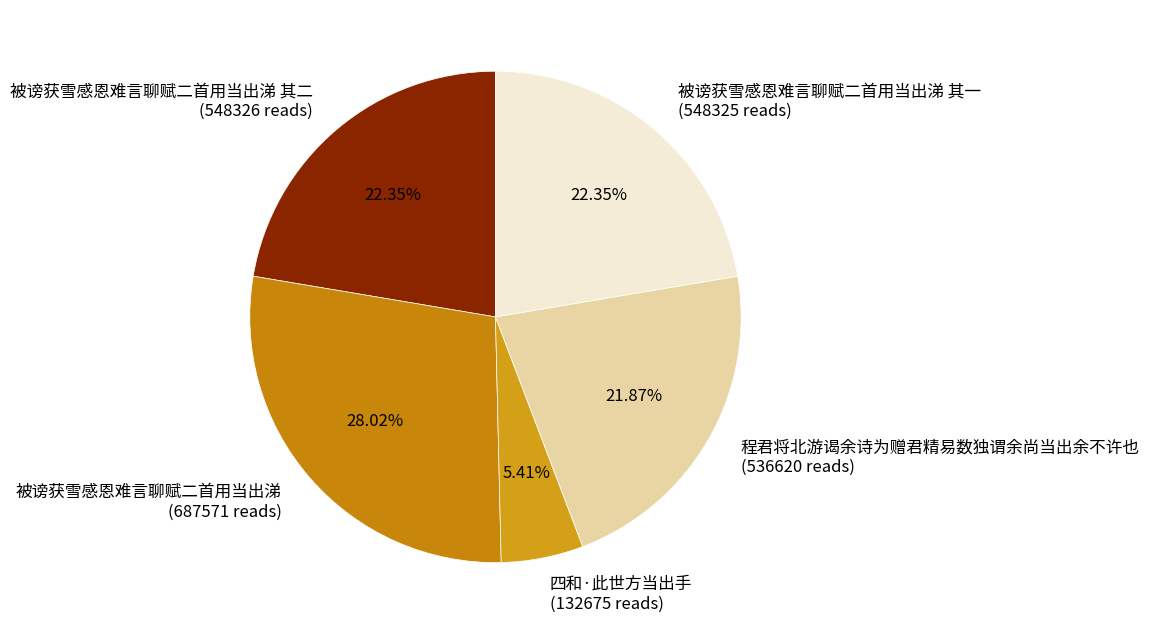

Combined, do 被谤获雪感恩难言聊赋二首用当出涕 其二 (548326 reads) and 四和·此世方当出手 (132675 reads) account for over 50%?

No